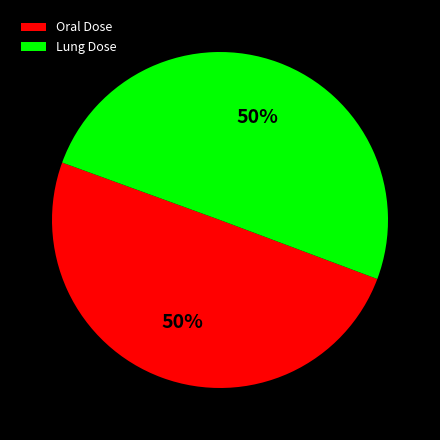

Approximately how many times larger is the value at Oral Dose compared to Lung Dose?

1.0